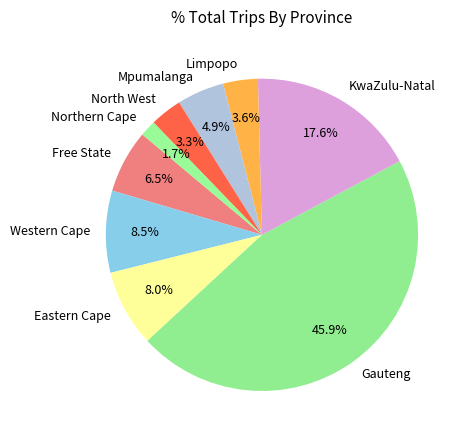

Between KwaZulu-Natal and Free State, which is larger?

KwaZulu-Natal